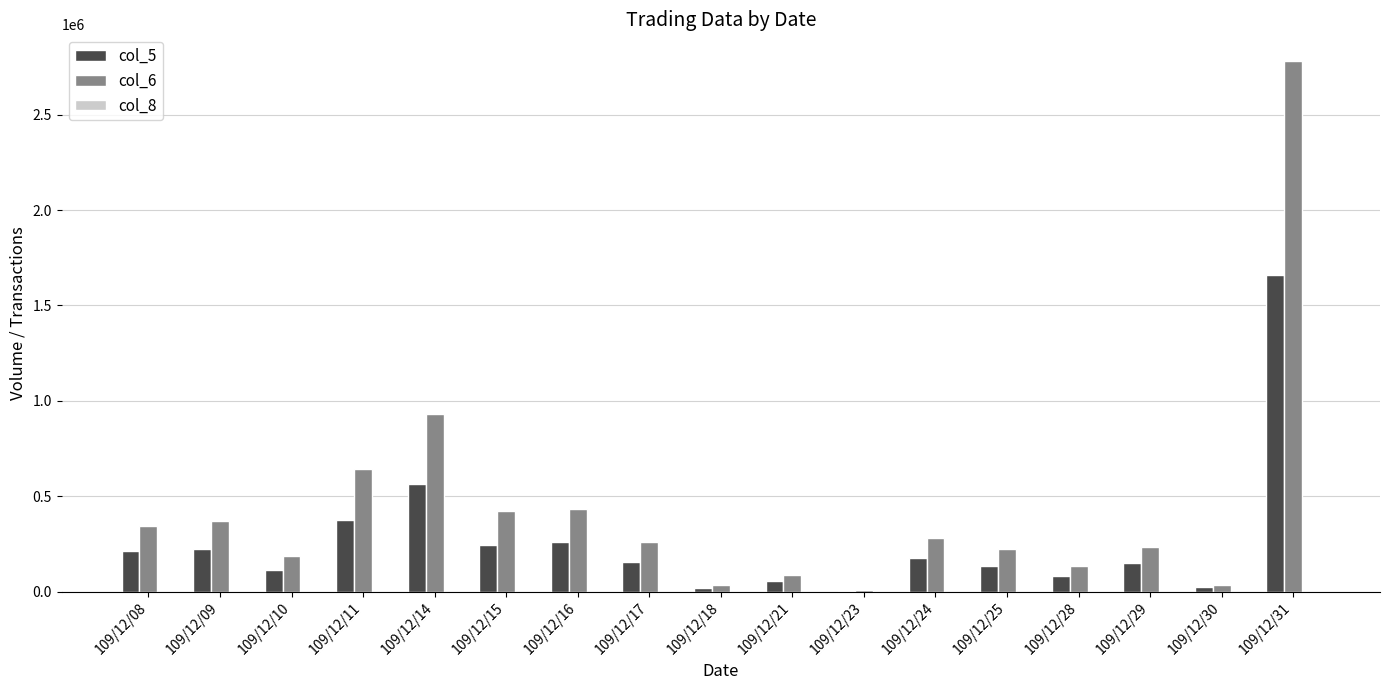

At which label does col_5 reach its peak?

109/12/31